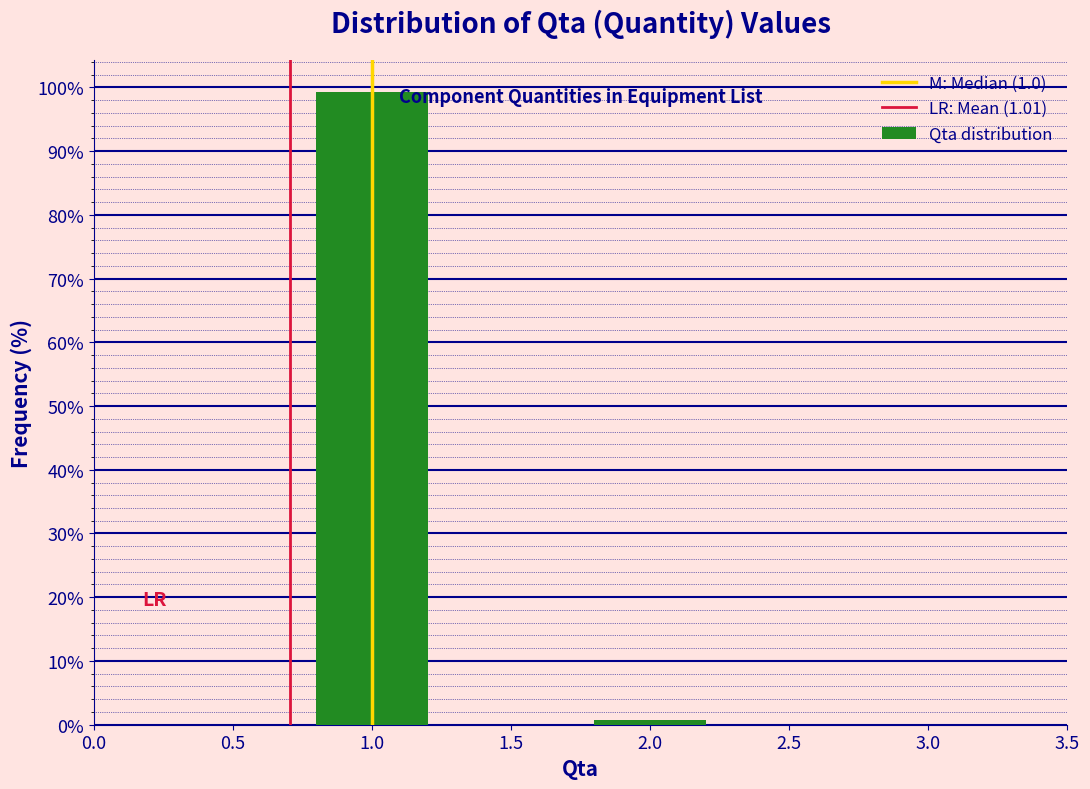

Reading right to left, extract all data points from this chart.

0.7	99.3